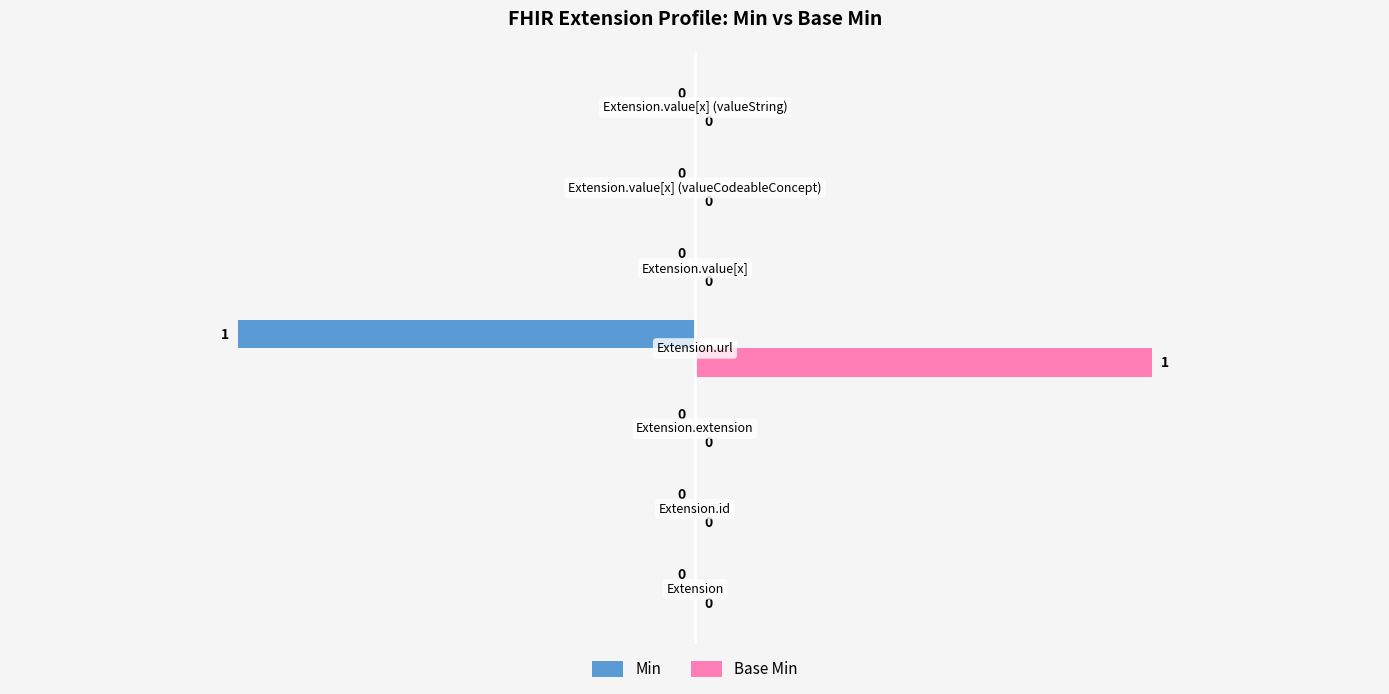

How many Base Min values are between 0 and 1?

7